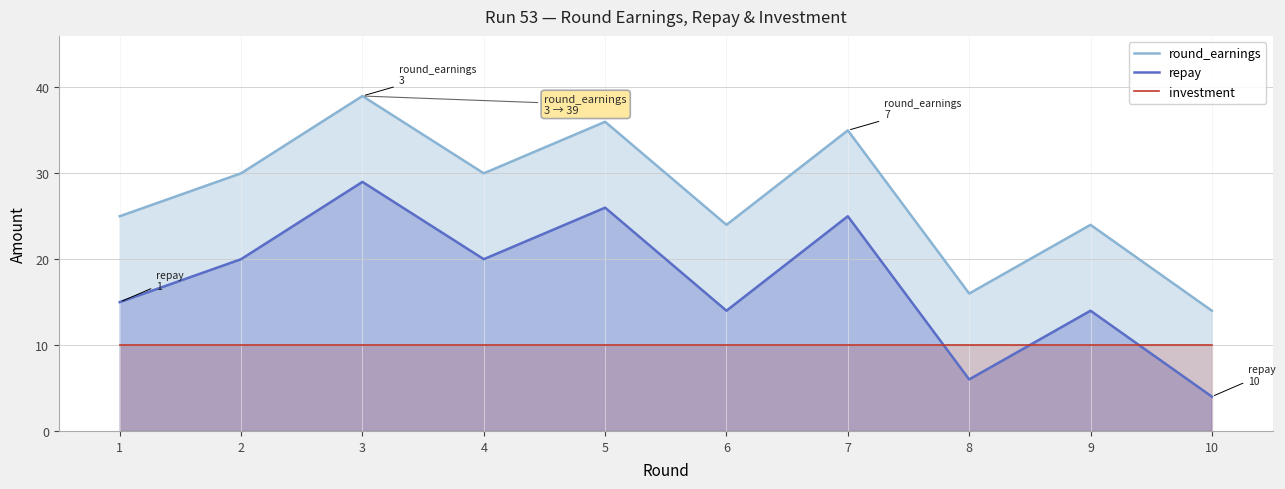

How many lines are shown in the chart?

3